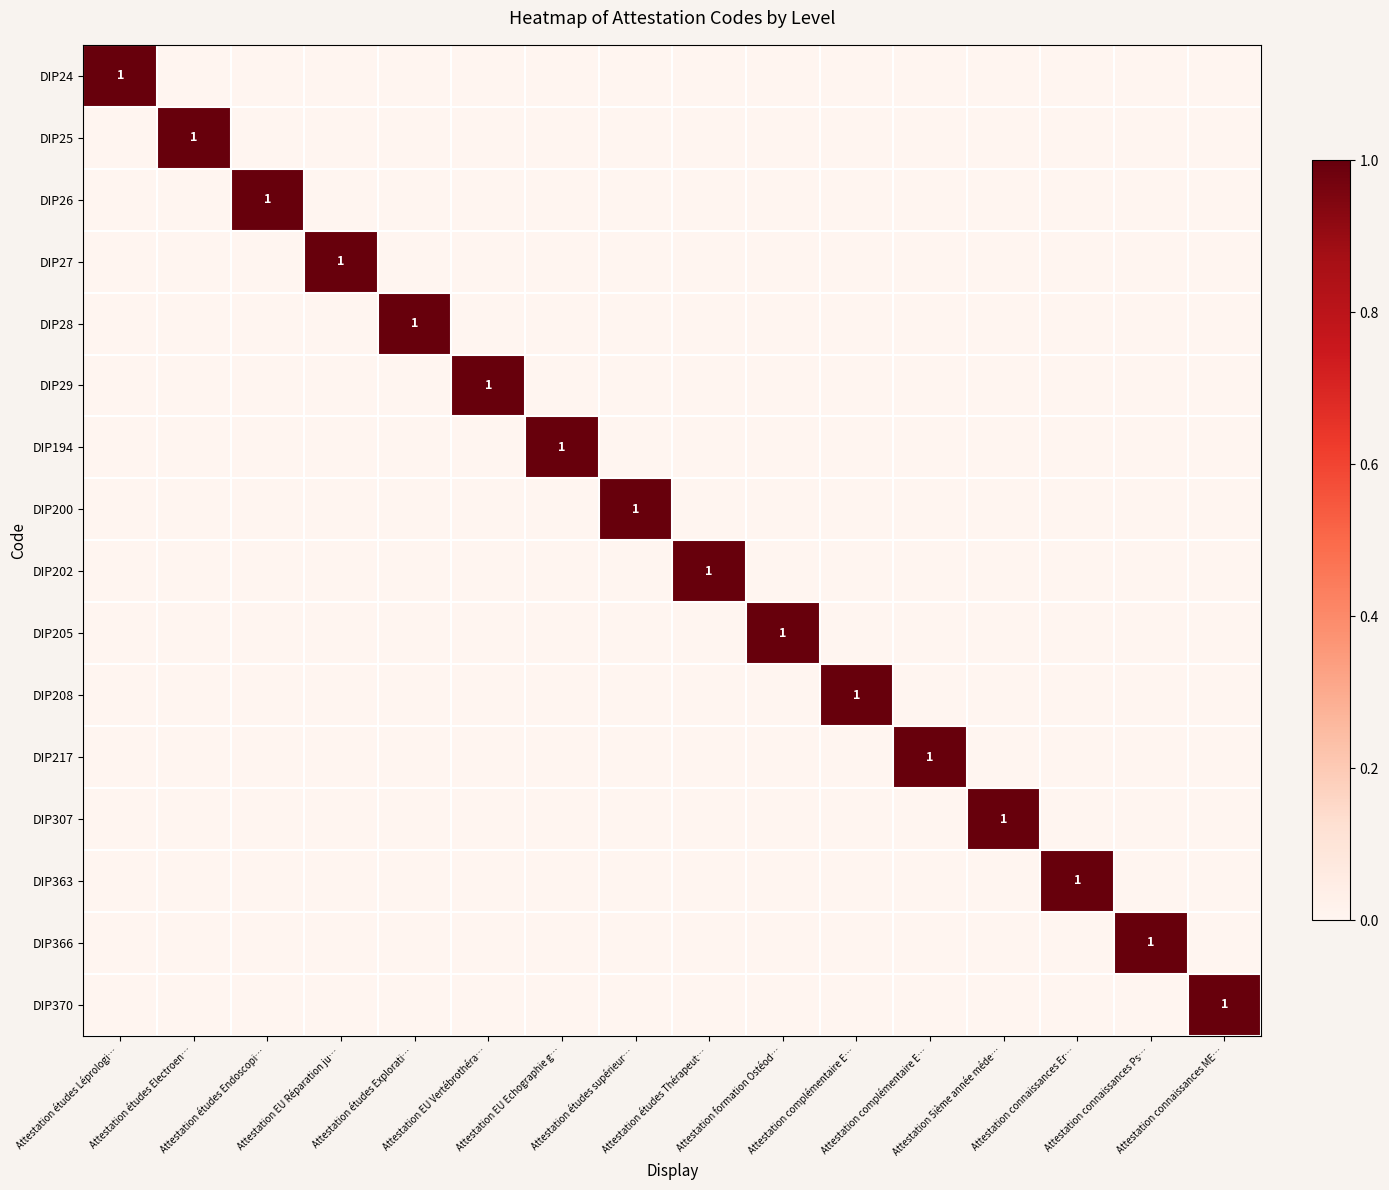

Which label corresponds to the smallest value in the chart?

Attestation études Electroen…